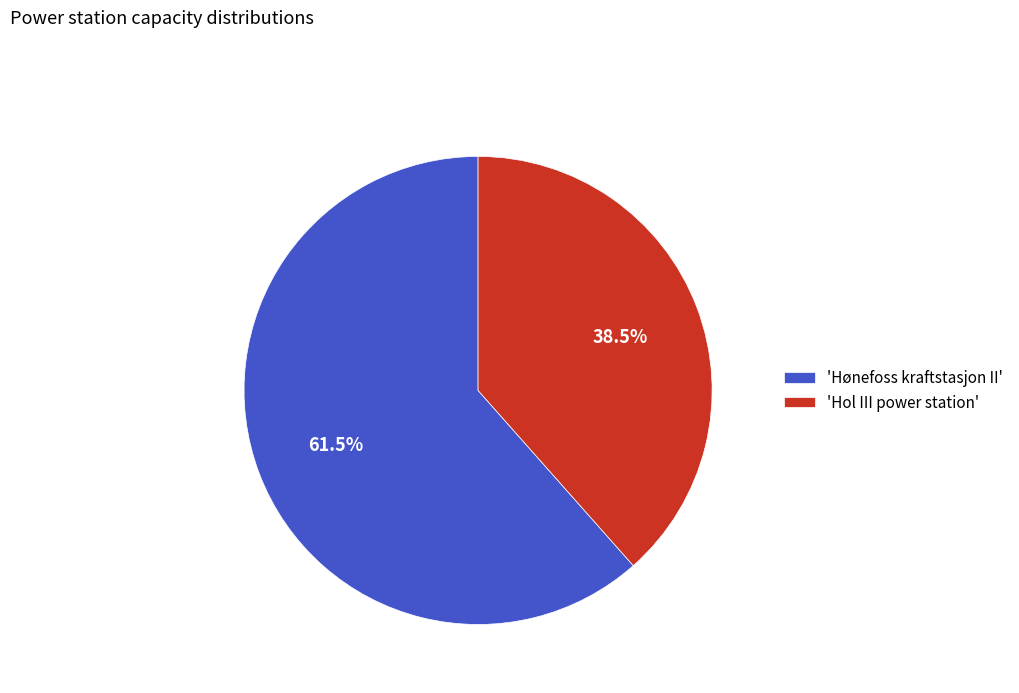

Count the number of slices in the pie.

2